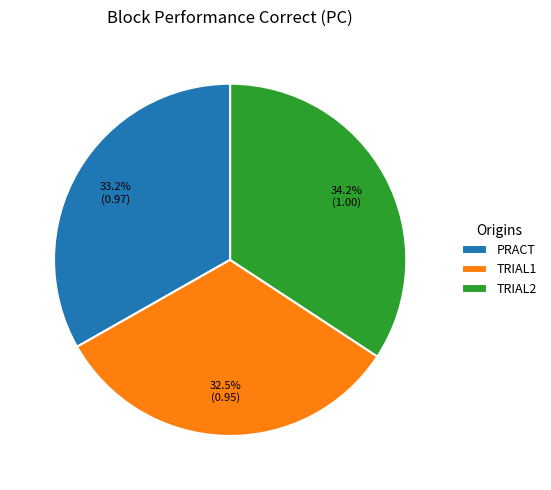

Does any single category account for the majority?

No